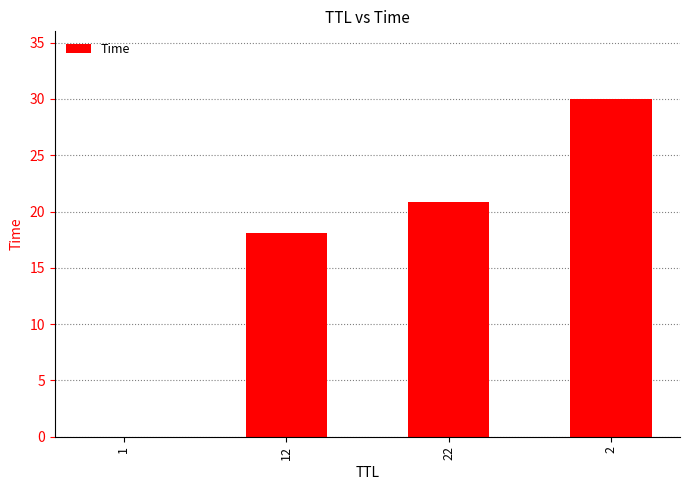

True or false: the data shows 47.5 at 2.

False